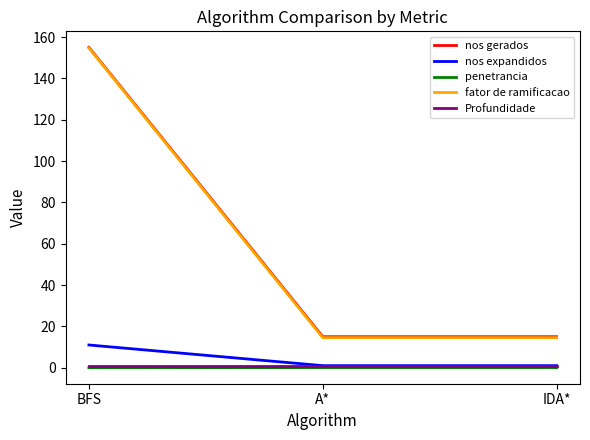

Is it true that Profundidade equals 1.0 at IDA*?

True